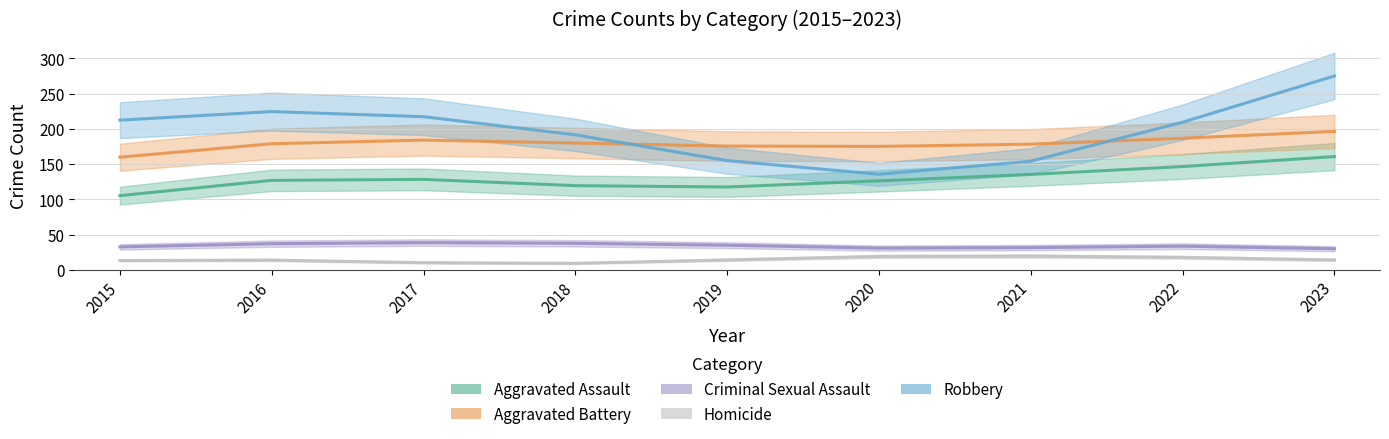

Which series has the largest total across all categories?

Robbery